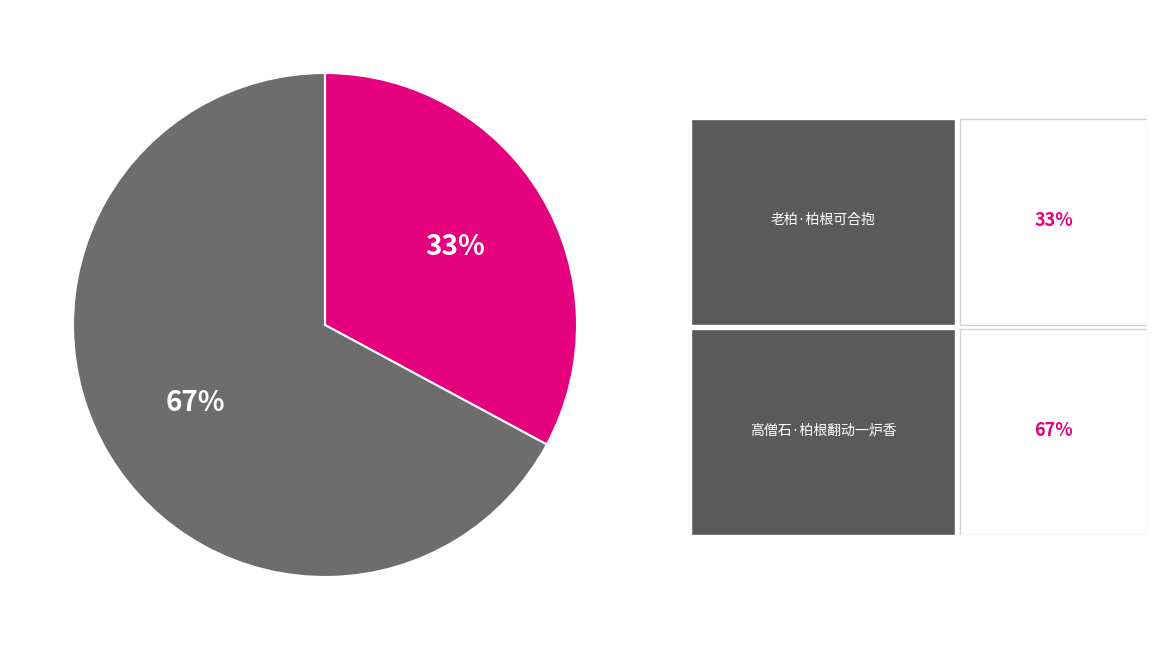

Is there a majority slice in this chart?

Yes